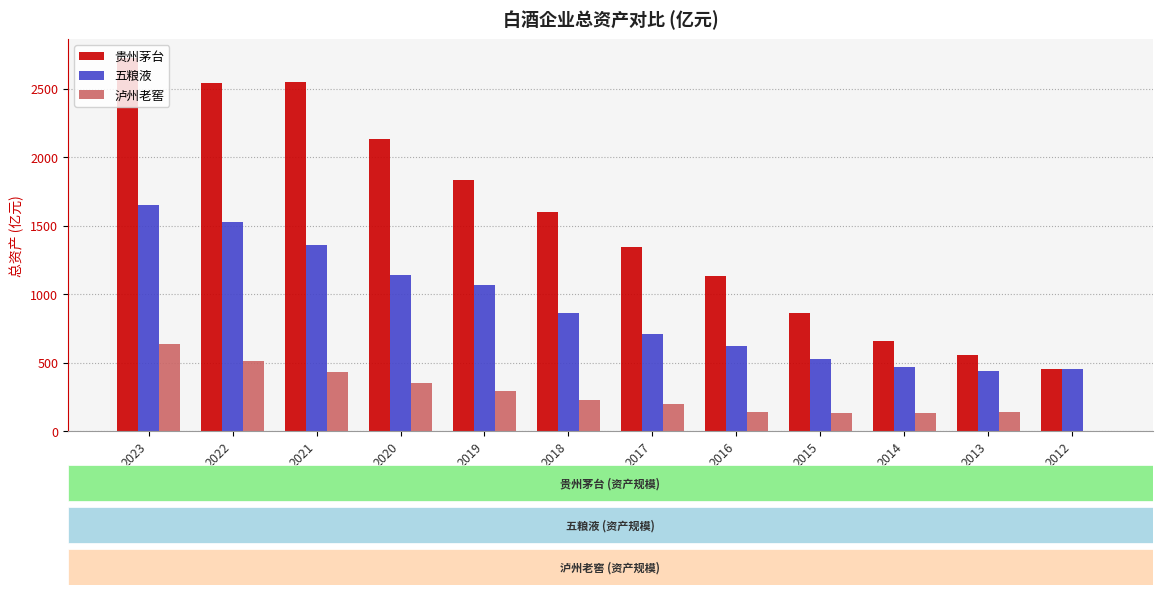

How many groups of bars are there?

12